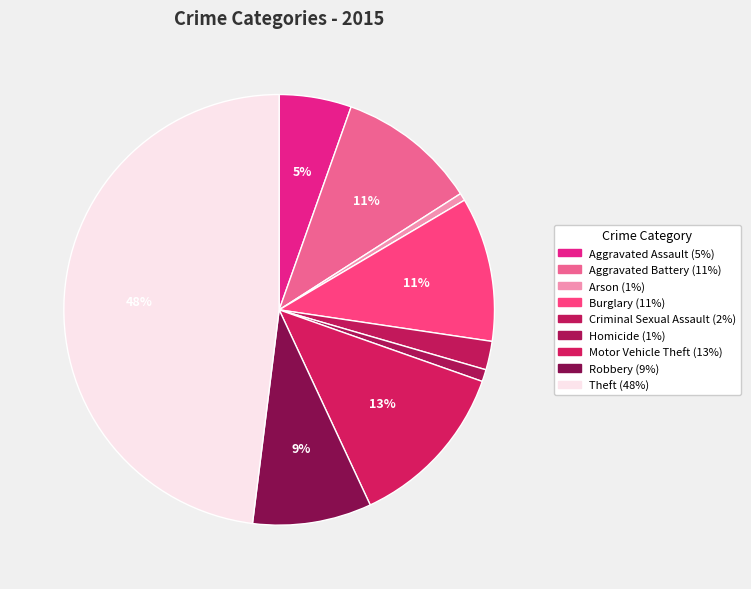

Count the number of slices in the pie.

9